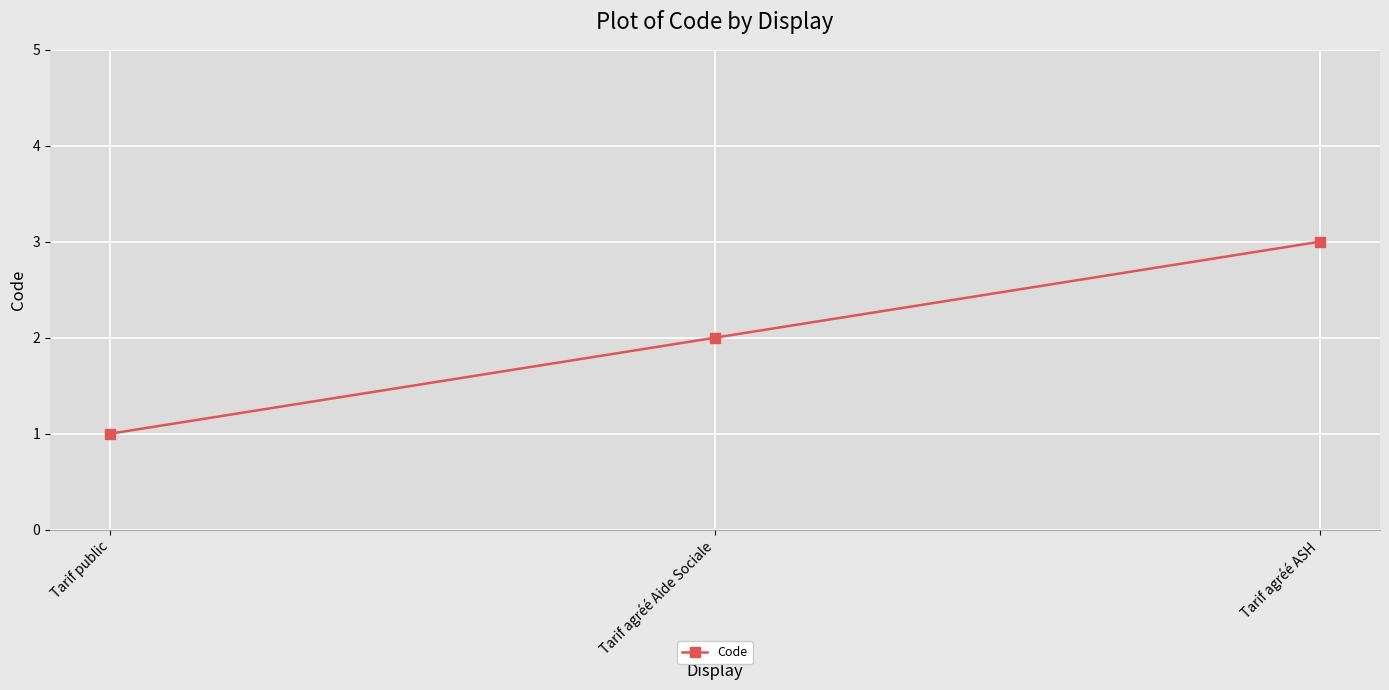

How many distinct data groups are displayed?

1